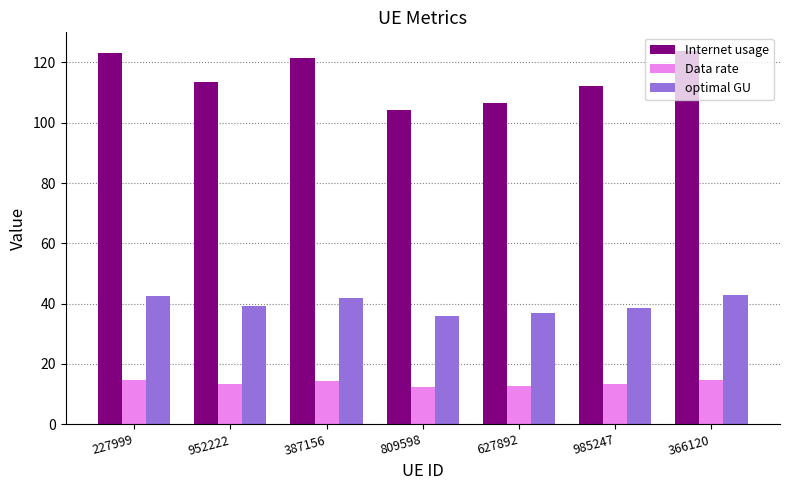

Is the value of Data rate at 387156 greater than the value of Internet usage at 387156?

No